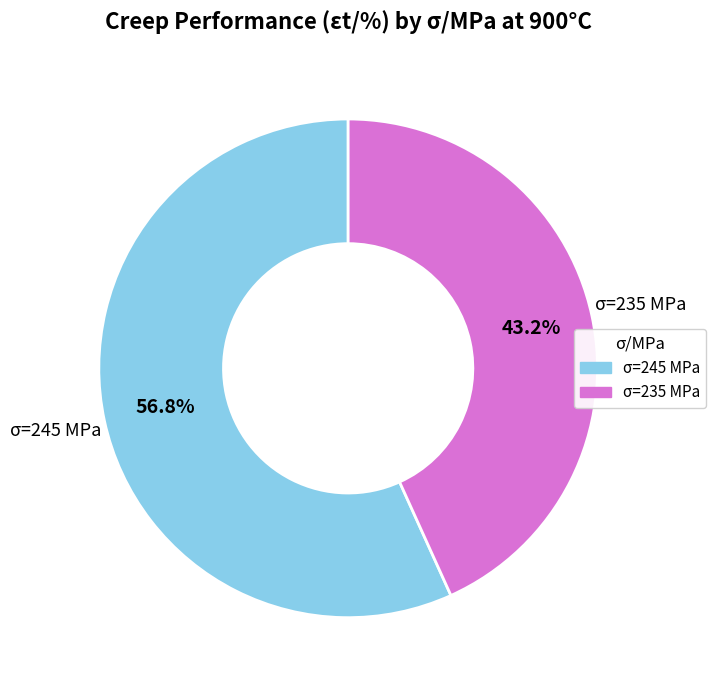

Is there any slice that represents more than half of the pie?

Yes